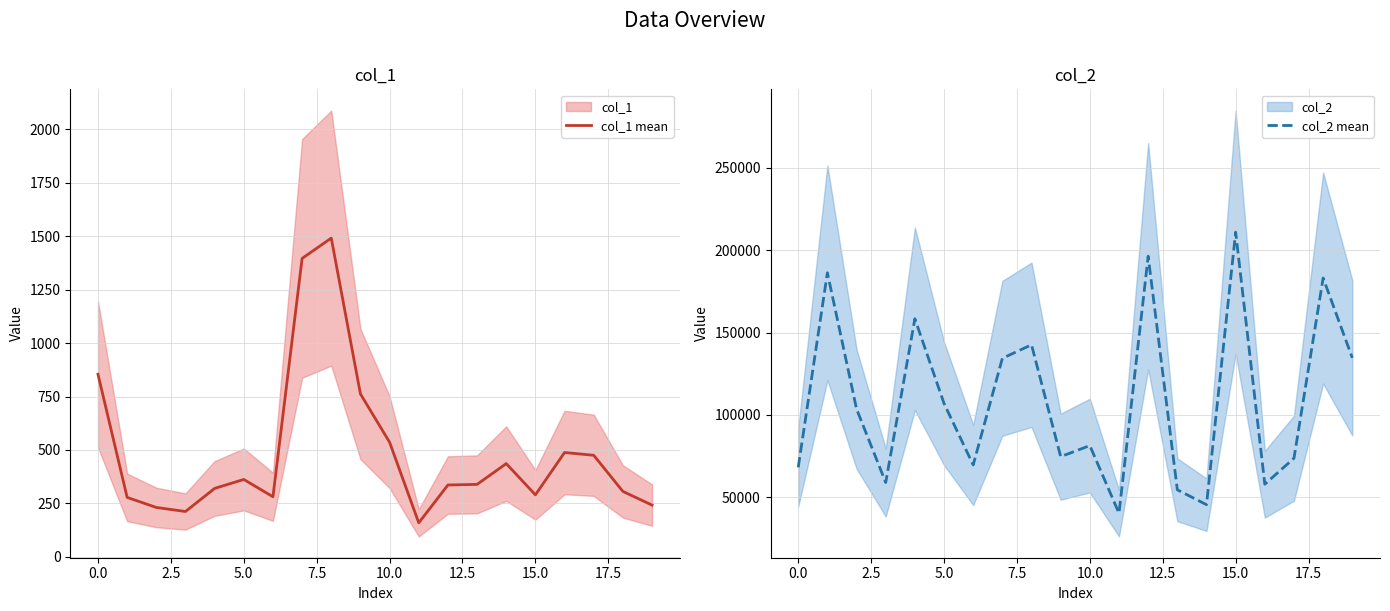

What is the highest value of the col_1 mean series?

1491